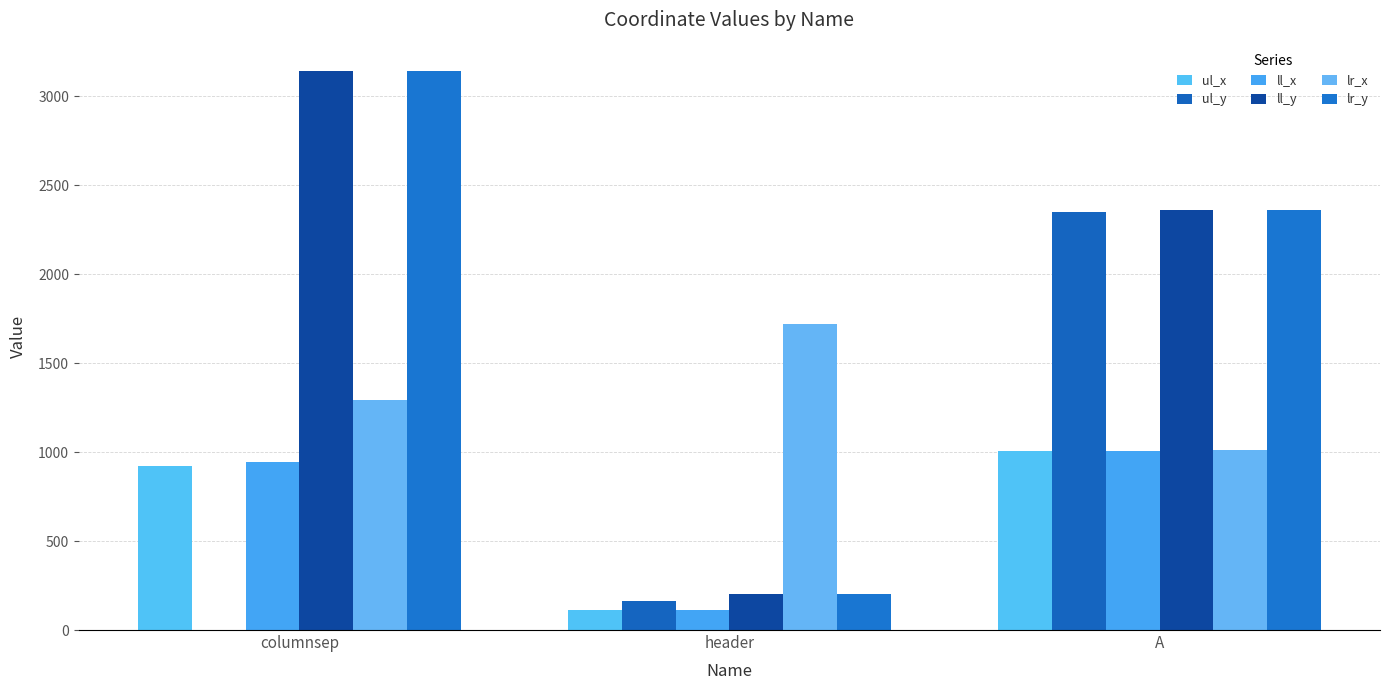

Reading right to left, what are all the values shown in this chart?

ul_x: 1007	111	920
ul_y: 2351	165	0
ll_x: 1007	111	944
ll_y: 2363	203	3145
lr_x: 1014	1719	1291
lr_y: 2363	203	3145